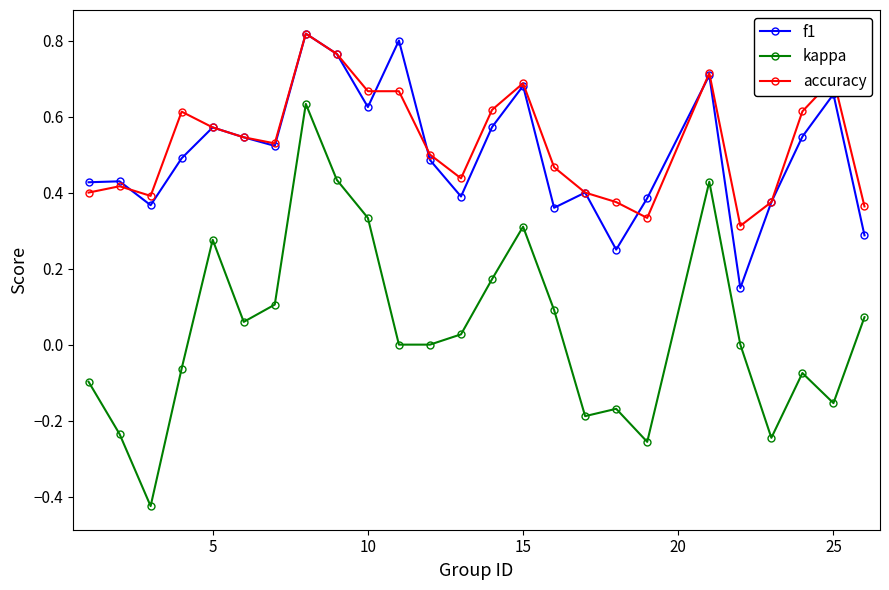

True or false: accuracy has more than 1 points higher than both neighbors.

True